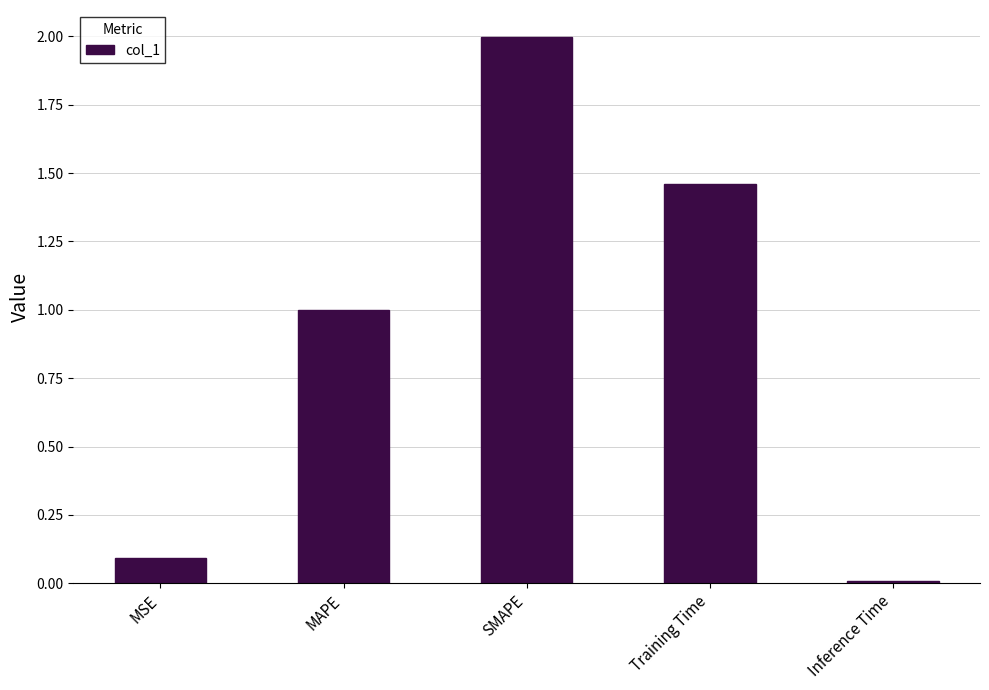

How many data points does each series have?

5